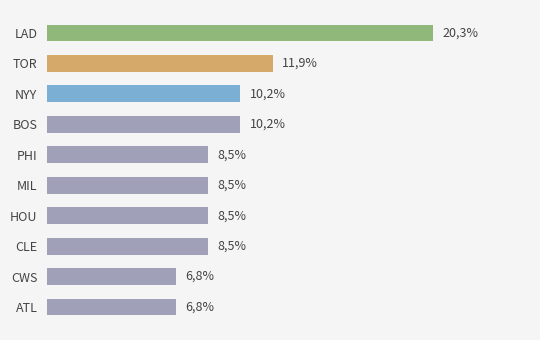

What is the minimum value shown in the chart?

6.8